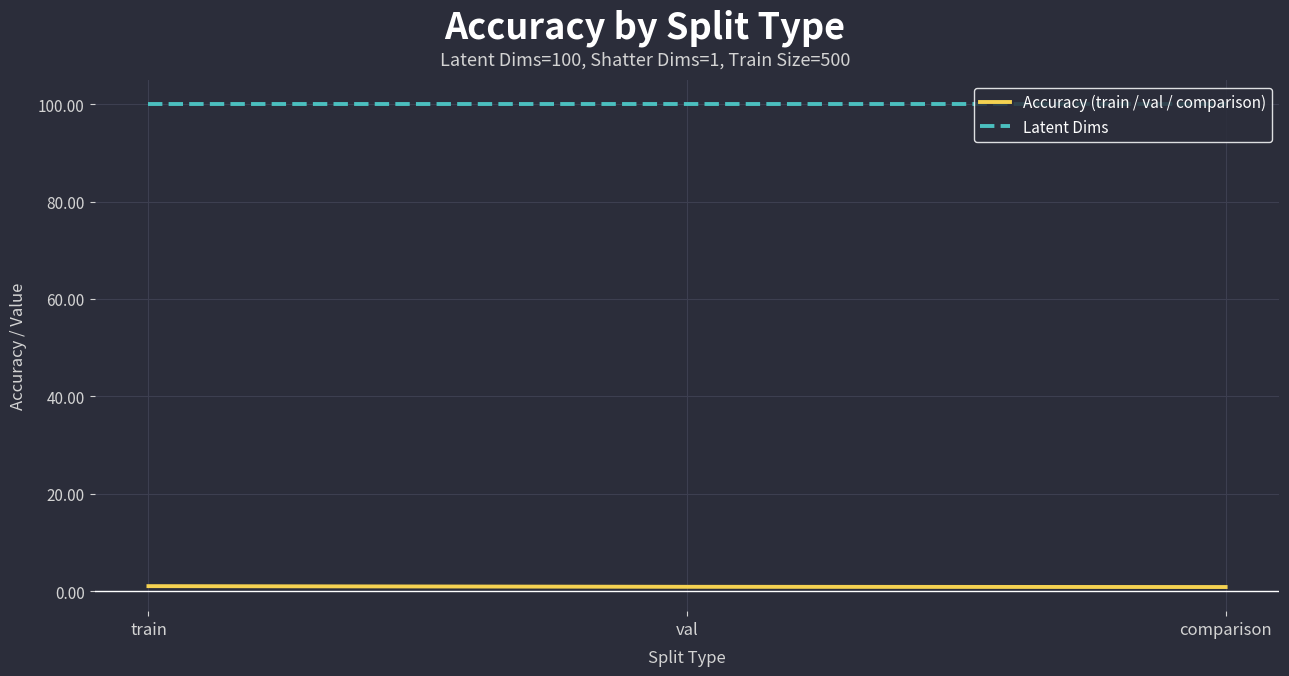

At how many categories does at least one series exceed 12?

3